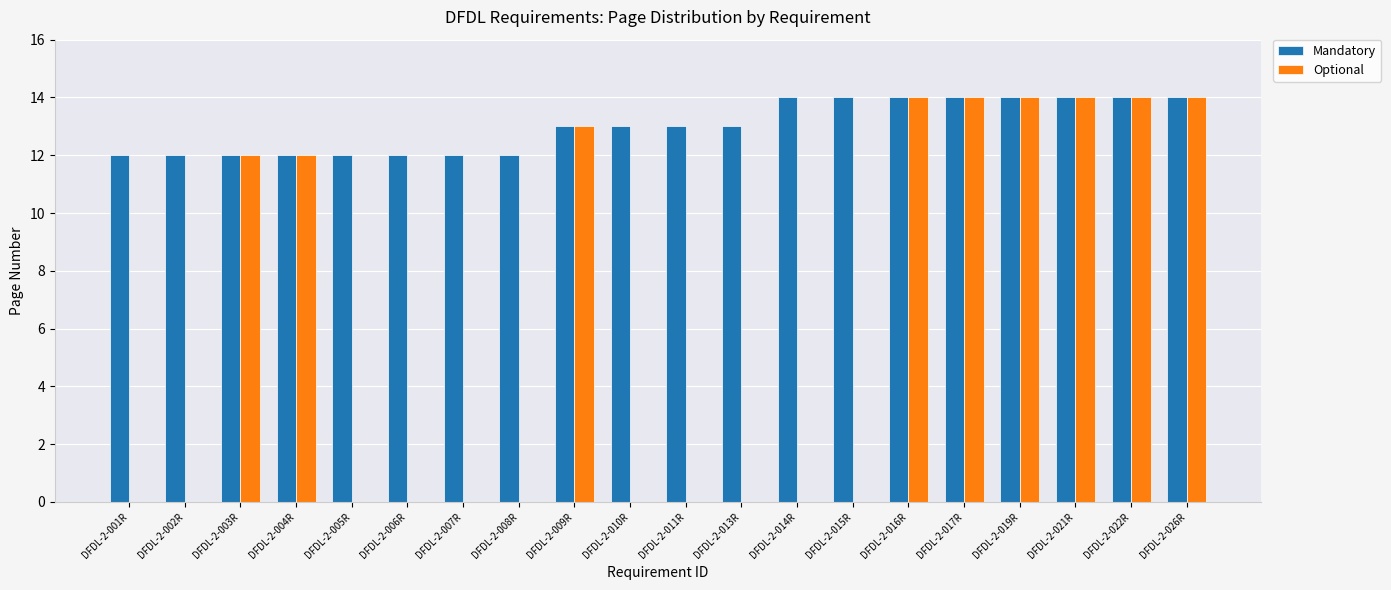

The value of Optional at DFDL-2-014R is -4. True or false?

False